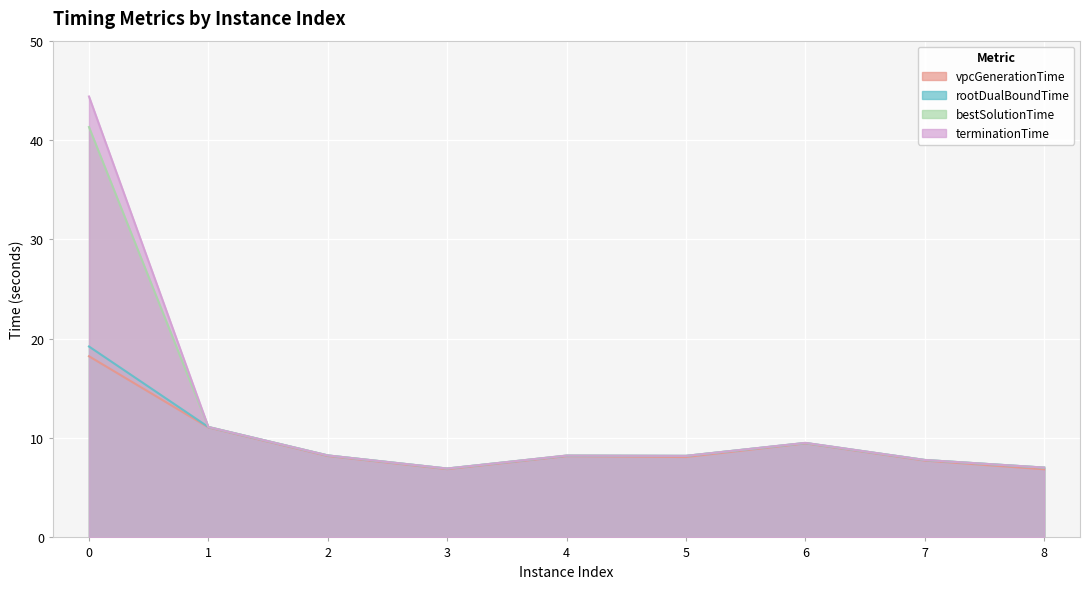

List the labels in order of vpcGenerationTime value, largest first.

0, 1, 6, 2, 4, 5, 7, 3, 8